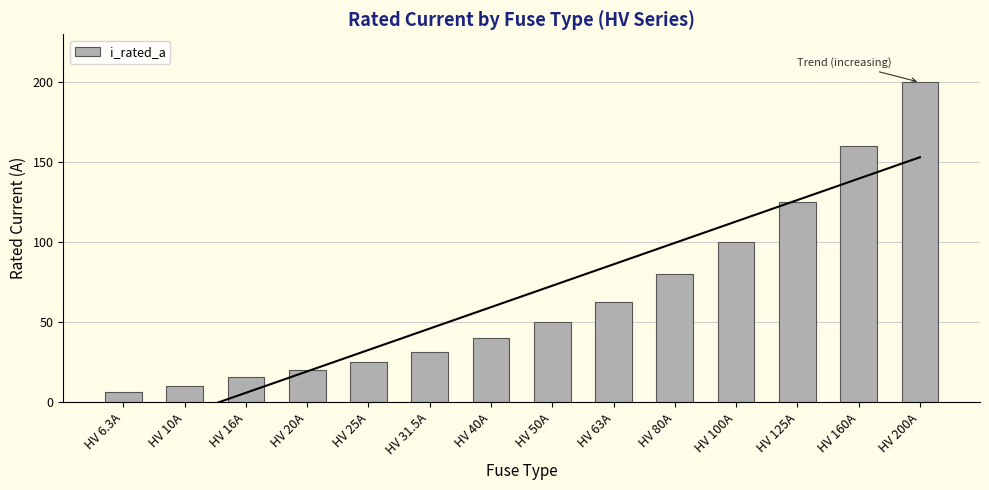

How many series are shown in this chart?

1